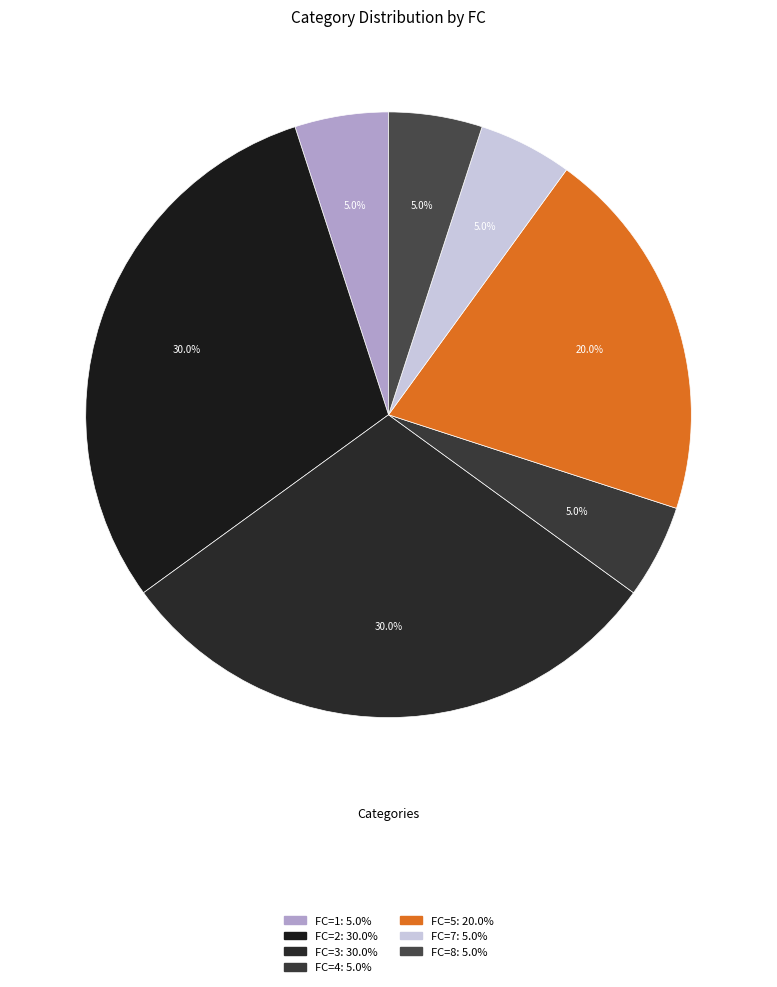

Count the number of slices in the pie.

7